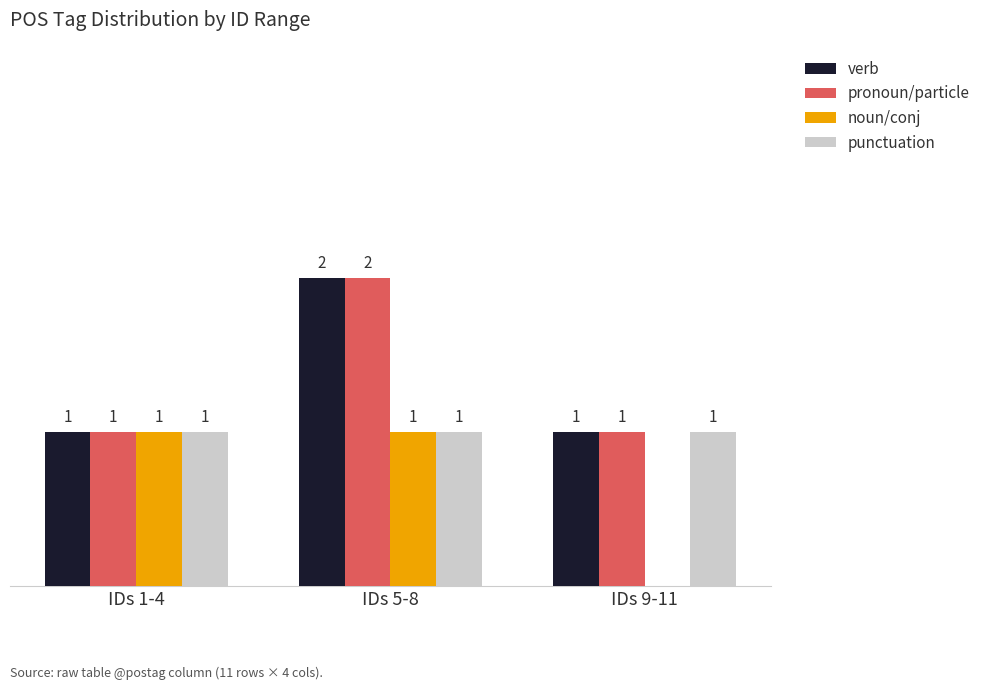

At which category is the sum across all series the highest?

IDs 5-8